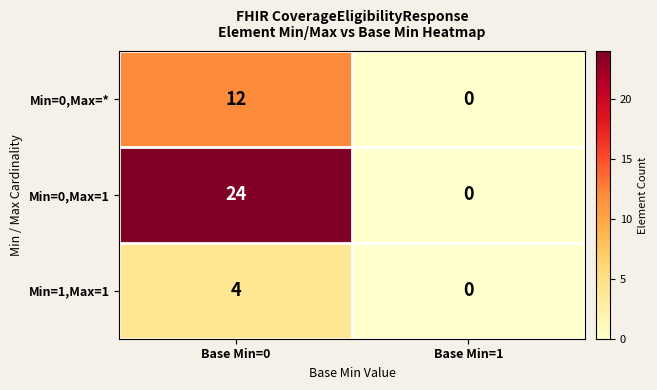

What is the difference between the maximum and minimum values in the Min=0,Max=1 series?

24